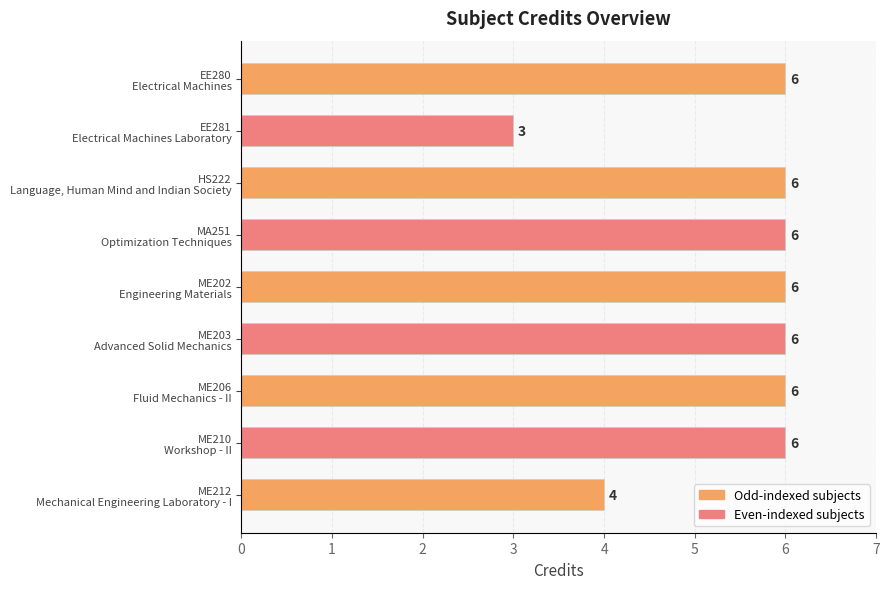

What is the value of the 9th bar from the top?

4